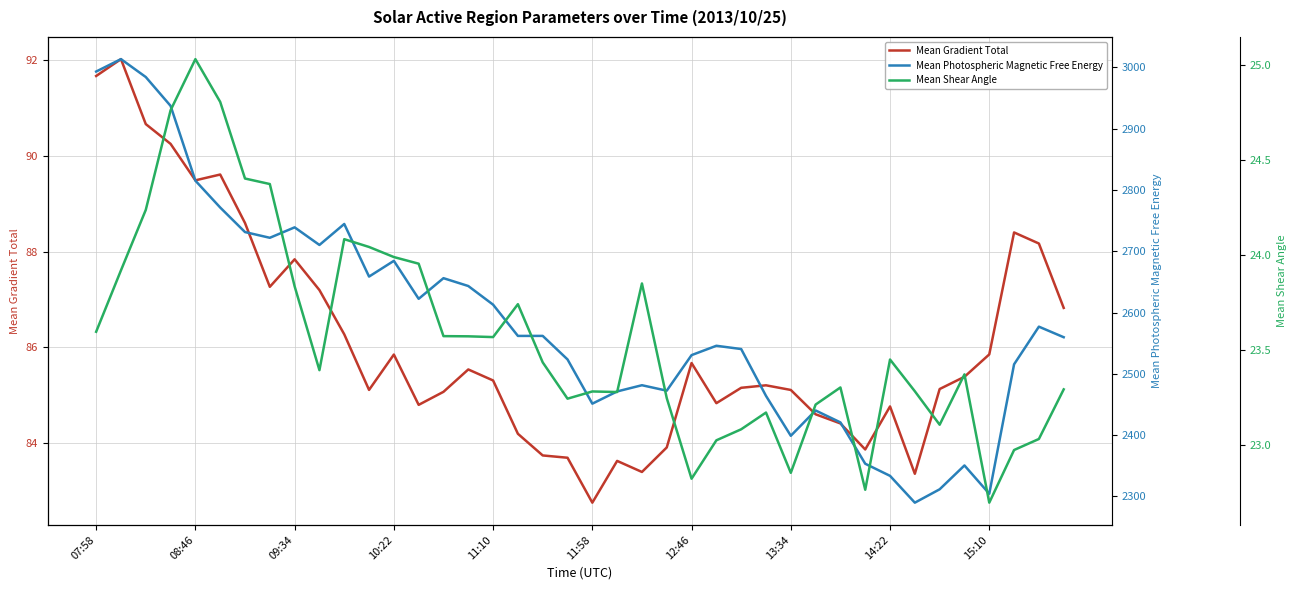

What is the average value of the Mean Gradient Total series?

86.1